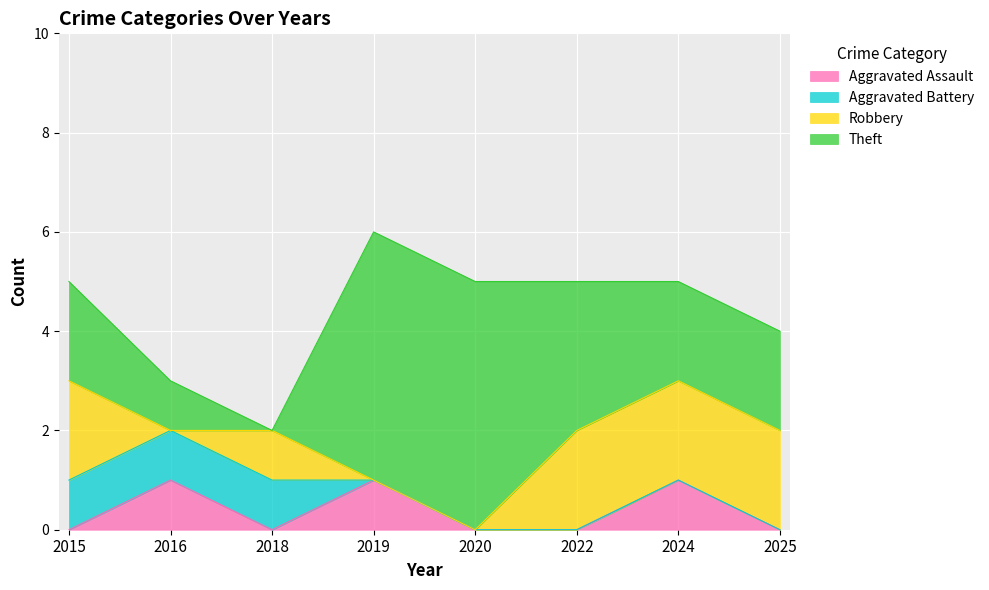

Where do Aggravated Battery and Aggravated Assault first cross each other?

2018 and 2019